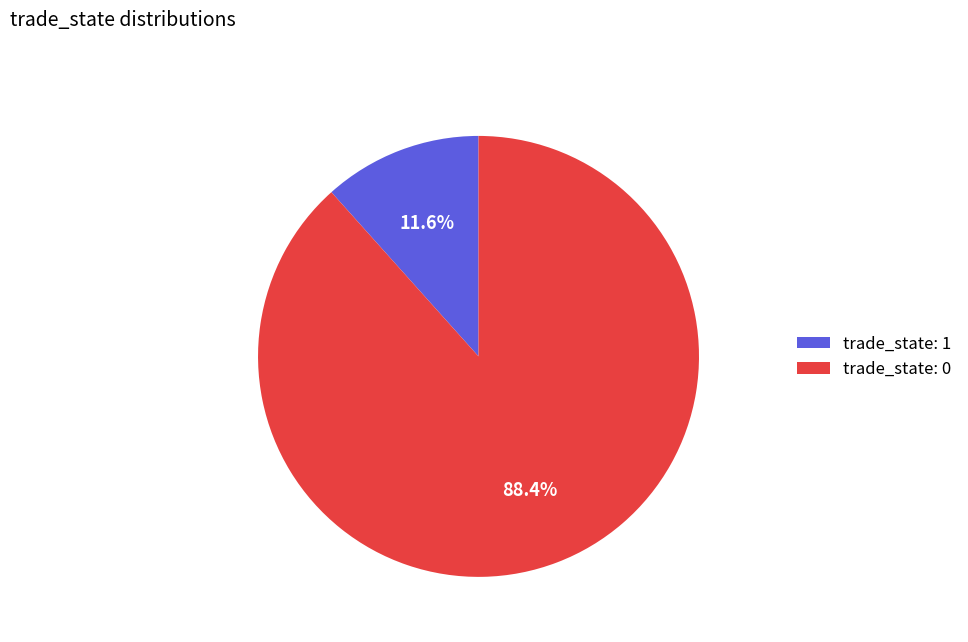

Rank the categories by value from lowest to highest.

trade_state: 1, trade_state: 0